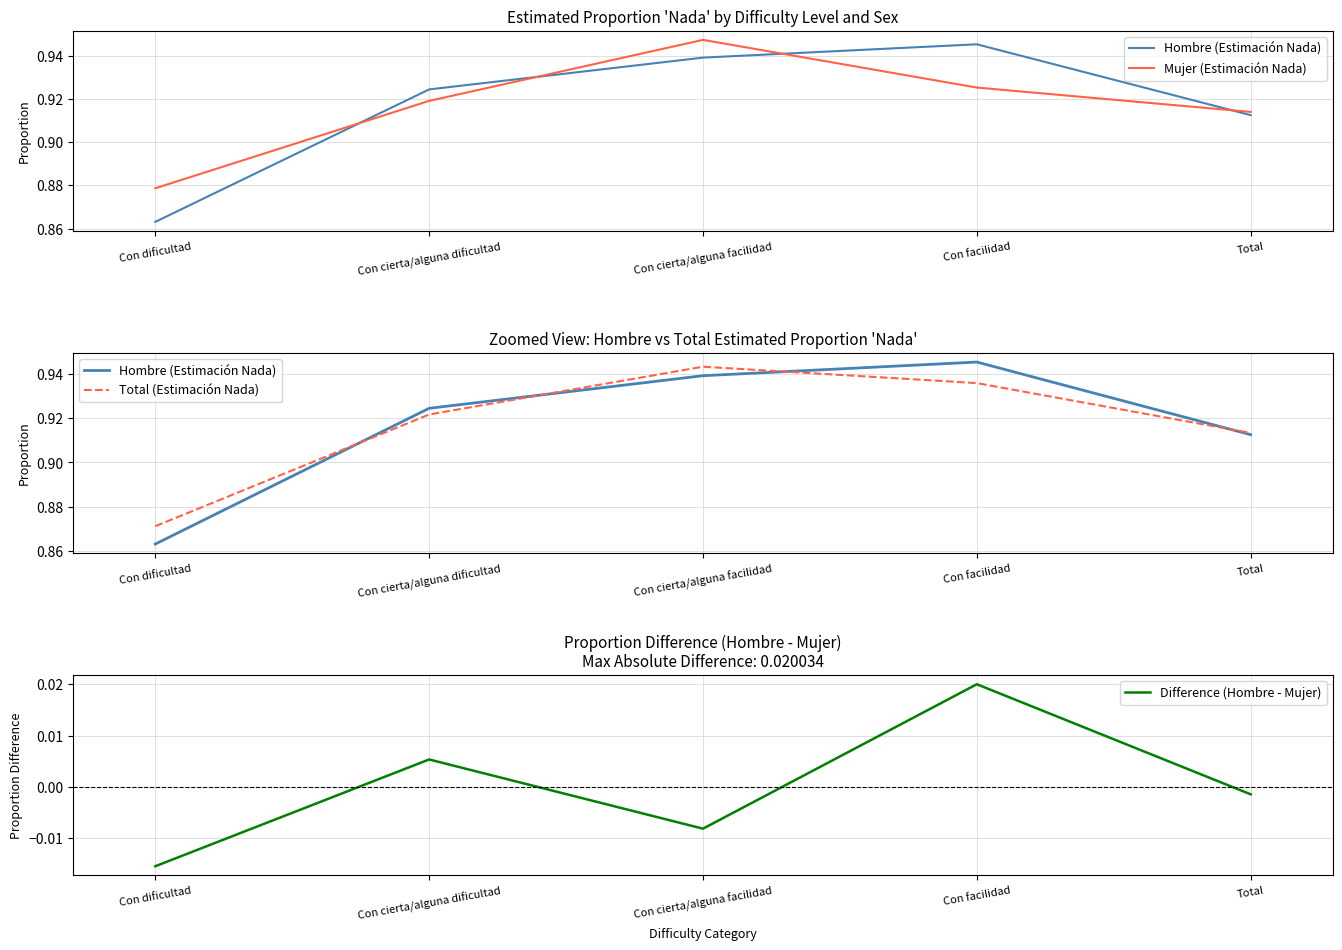

What is the label of the 2nd point from the left?

Con cierta/alguna dificultad